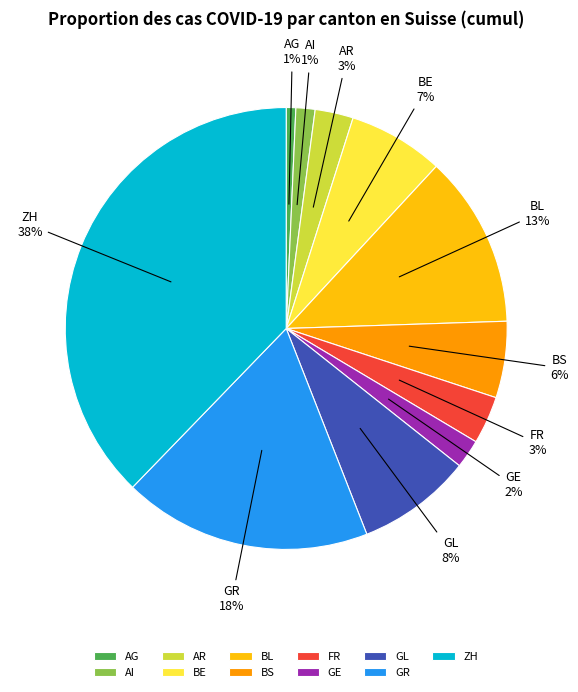

Between GE and AG, which is larger?

GE